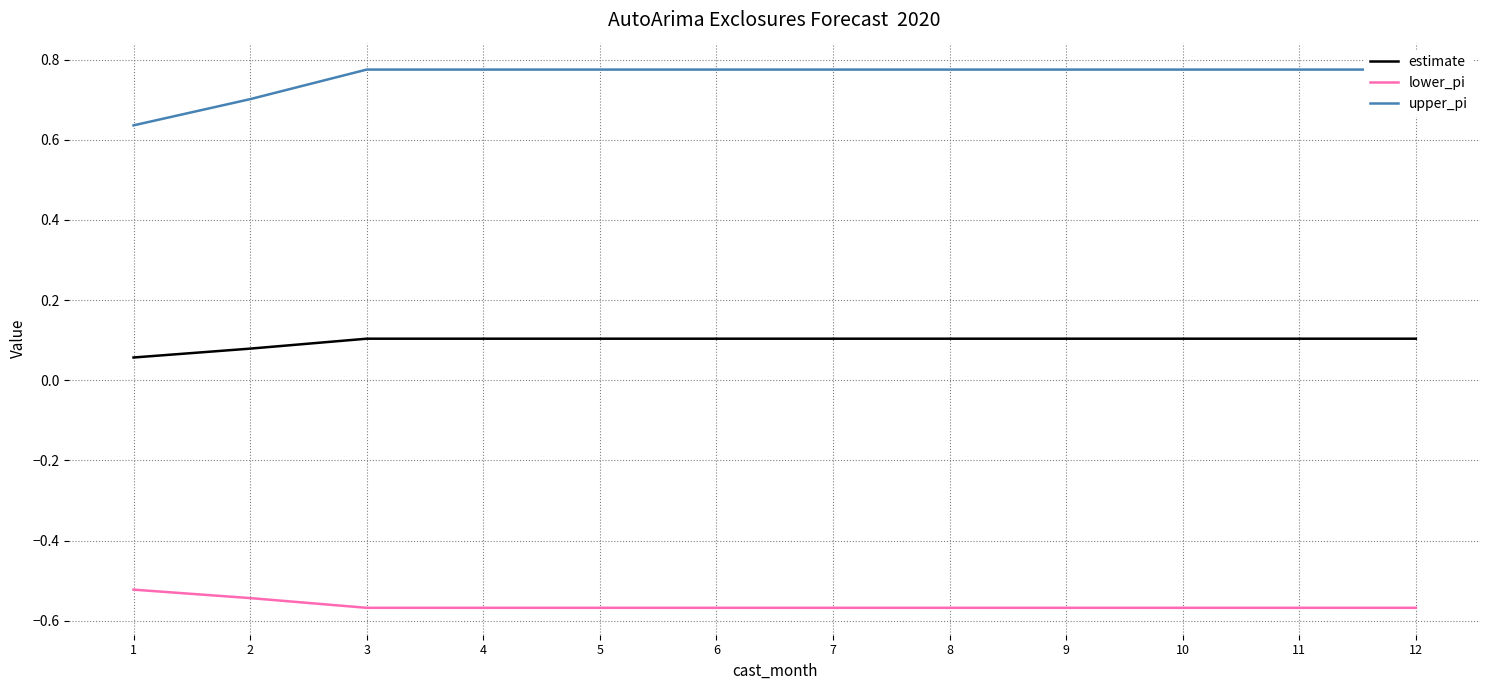

Which category has the highest value in the estimate series?

3